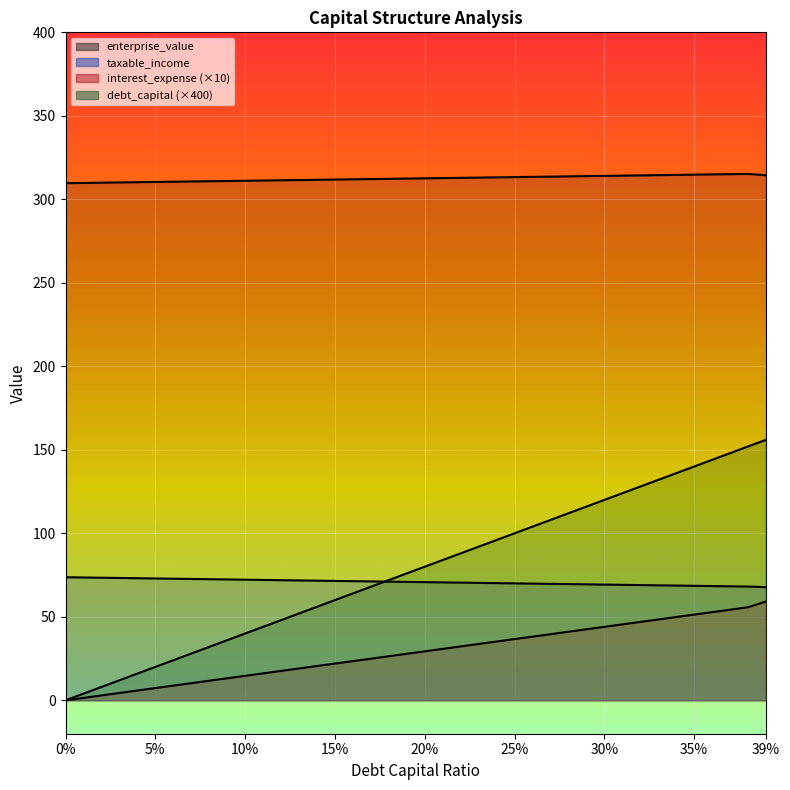

What is the label of the 36th point from the left?

35%